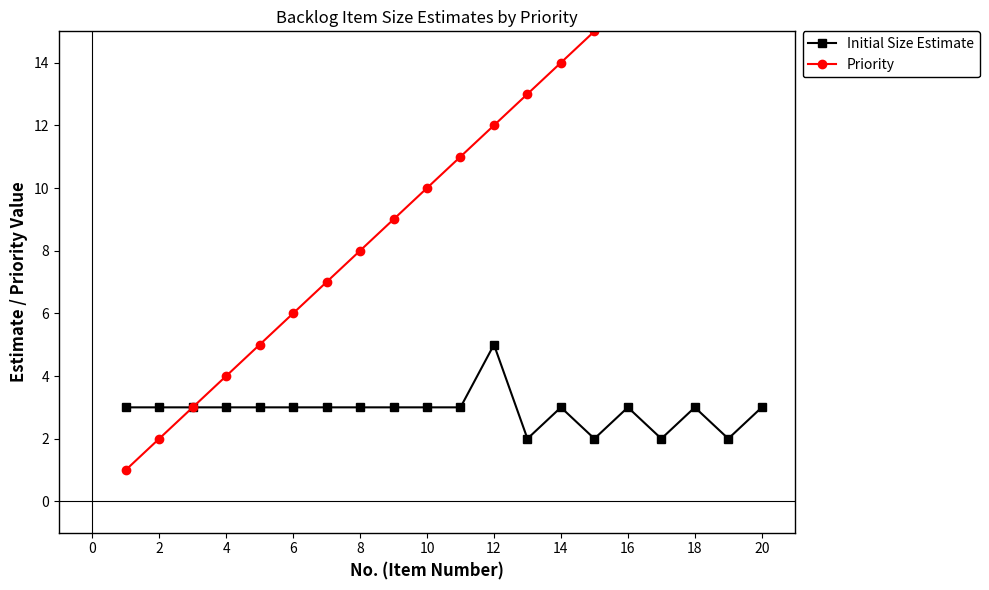

How many Initial Size Estimate values are between 3 and 4?

15